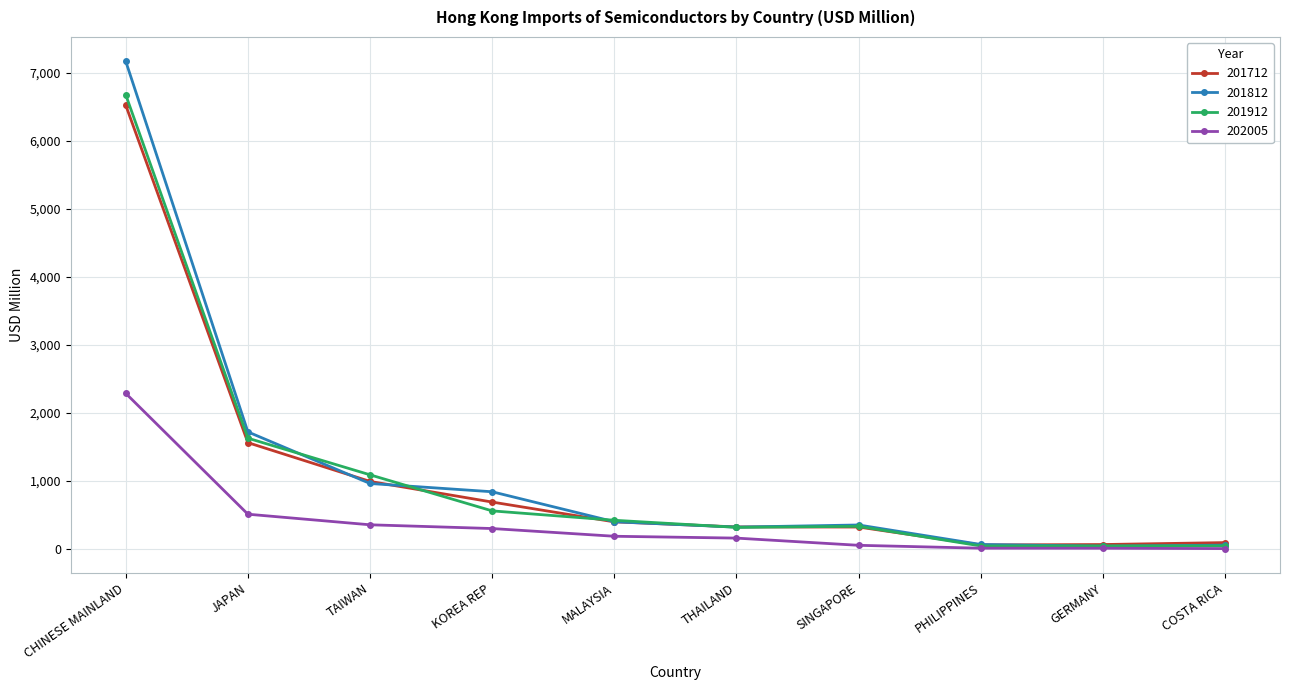

What is the difference between the 202005 values at PHILIPPINES and CHINESE MAINLAND?

2275.6